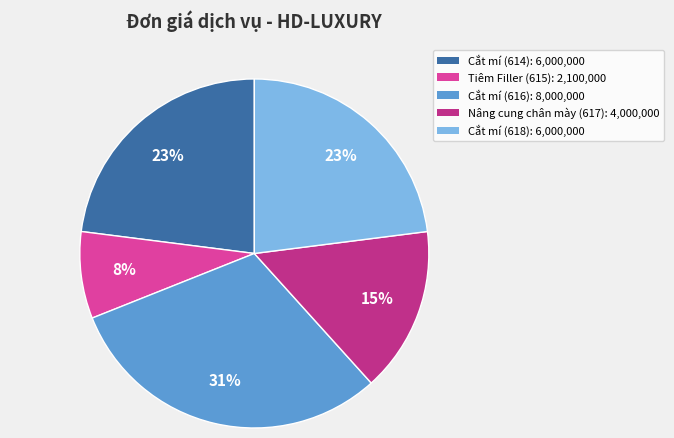

To the nearest percent, what percentage of the pie is Cắt mí (616)?

31%